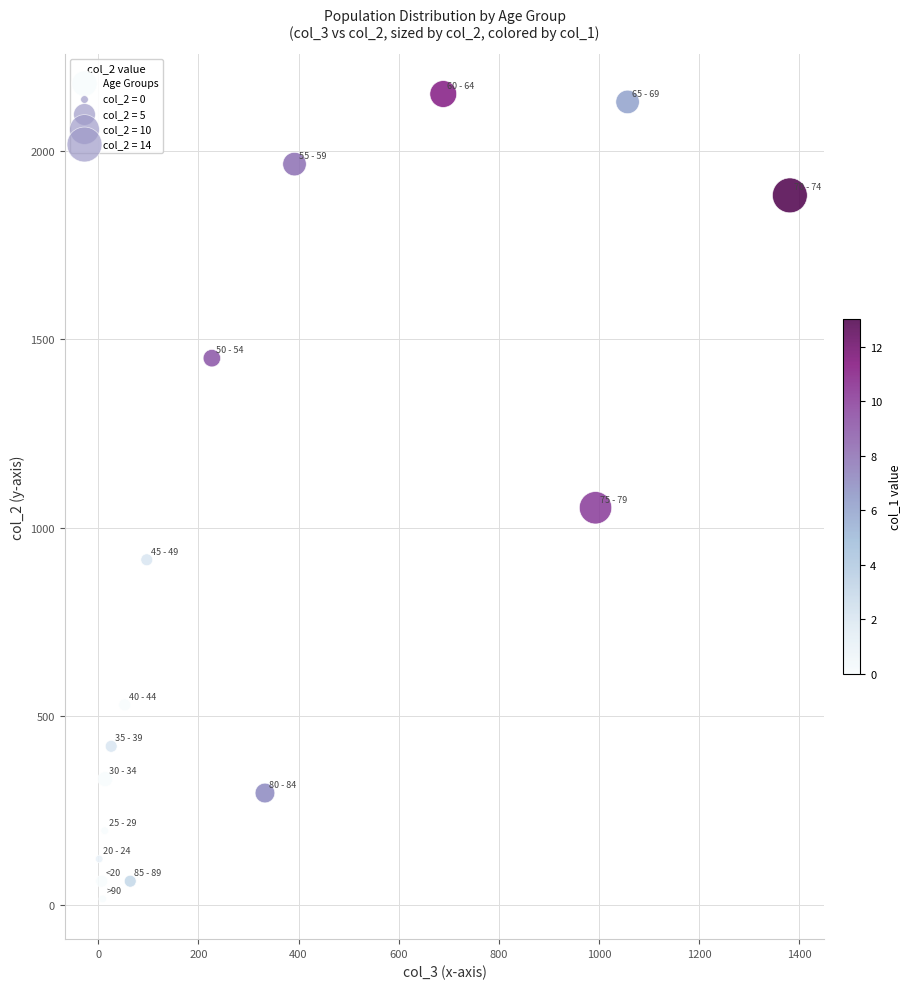

What is the range of X values (max minus min)?

1379